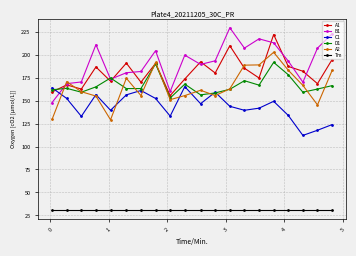

What is the value of the C1 point at the 16th from the left?

149.2